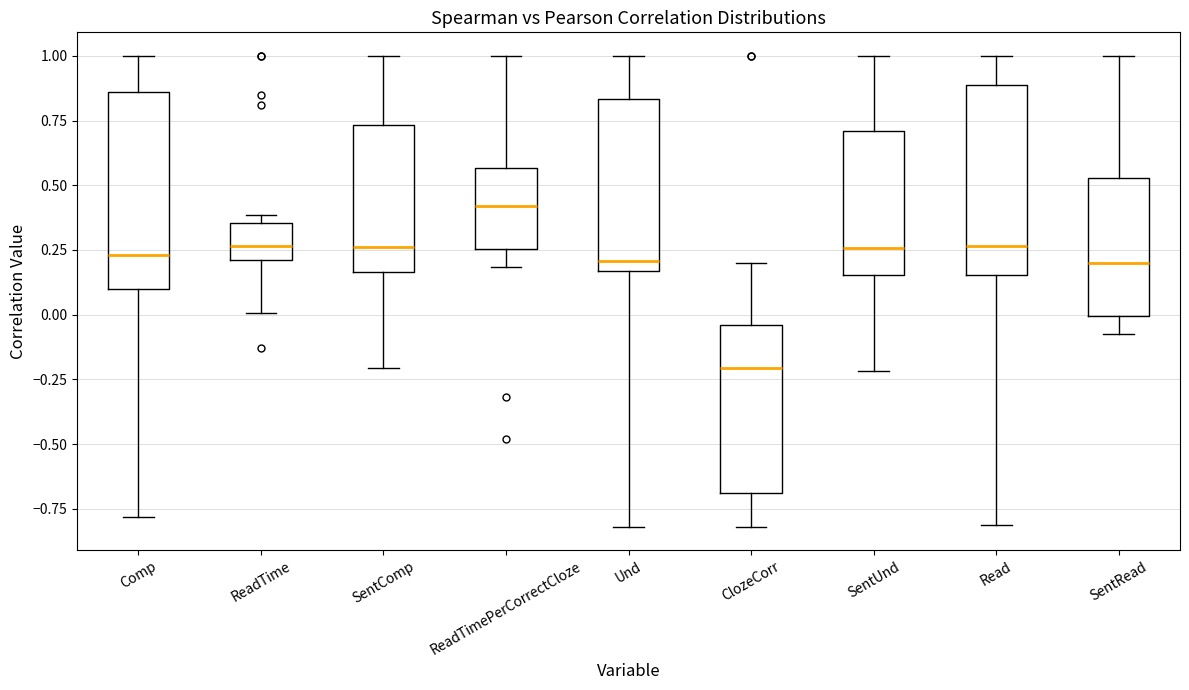

Reading left to right, transcribe this box plot: for each box, give where its median line is, the range the box spans, and where its two whiskers end, as read against the y-axis. The values are not printed on the chart, so give them approximately, as read against the axis.

Comp: median 0.25, box 0.10 to 0.85, whiskers -0.80 to 1.00
ReadTime: median 0.25, box 0.20 to 0.35, whiskers 0.00 to 0.40
SentComp: median 0.25, box 0.15 to 0.75, whiskers -0.20 to 1.00
ReadTimePerCorrectCloze: median 0.40, box 0.25 to 0.55, whiskers 0.20 to 1.00
Und: median 0.20, box 0.15 to 0.85, whiskers -0.80 to 1.00
ClozeCorr: median -0.20, box -0.70 to -0.05, whiskers -0.80 to 0.20
SentUnd: median 0.25, box 0.15 to 0.70, whiskers -0.20 to 1.00
Read: median 0.25, box 0.15 to 0.90, whiskers -0.80 to 1.00
SentRead: median 0.20, box 0.00 to 0.55, whiskers -0.05 to 1.00